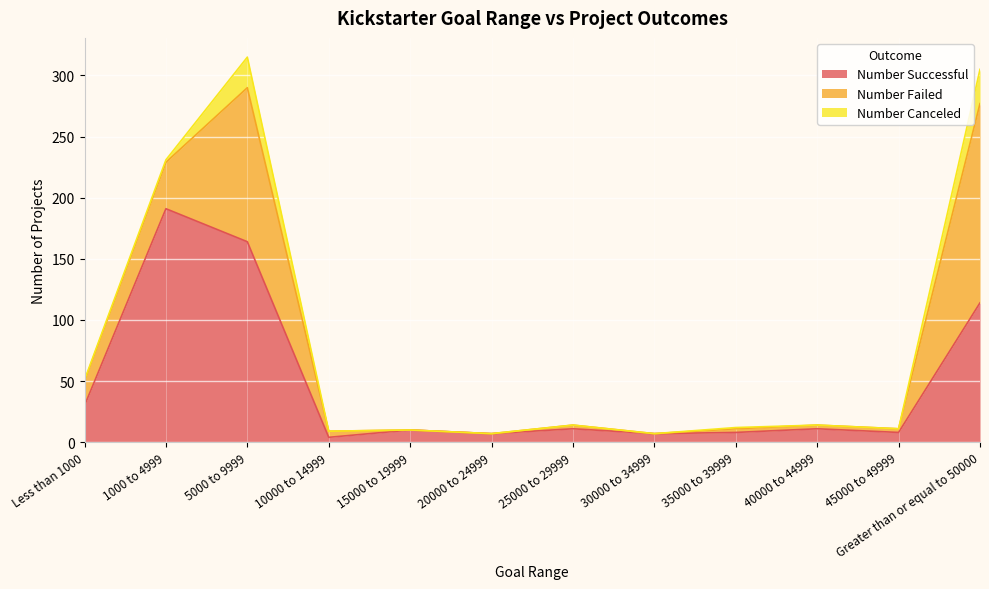

True or false: Number Successful and Number Canceled intersect in this chart.

False